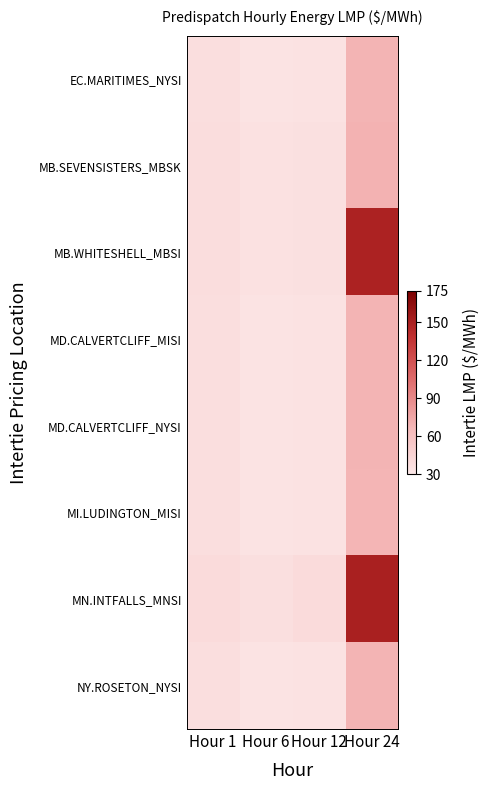

Reading left to right, list all the values displayed in this chart.

EC.MARITIMES_NYSI: Hour 1=36.8	Hour 6=33.8	Hour 12=34.1	Hour 24=68.2
MB.SEVENSISTERS_MBSK: Hour 1=38.2	Hour 6=35.5	Hour 12=35.8	Hour 24=69.6
MB.WHITESHELL_MBSI: Hour 1=38.3	Hour 6=35.5	Hour 12=35.8	Hour 24=148.5
MD.CALVERTCLIFF_MISI: Hour 1=36.9	Hour 6=33.8	Hour 12=34.2	Hour 24=68.1
MD.CALVERTCLIFF_NYSI: Hour 1=36.9	Hour 6=33.8	Hour 12=34.2	Hour 24=68.1
MI.LUDINGTON_MISI: Hour 1=36.8	Hour 6=33.8	Hour 12=34.1	Hour 24=67.9
MN.INTFALLS_MNSI: Hour 1=39.3	Hour 6=36.7	Hour 12=40.0	Hour 24=150.2
NY.ROSETON_NYSI: Hour 1=36.8	Hour 6=33.8	Hour 12=34.1	Hour 24=68.2